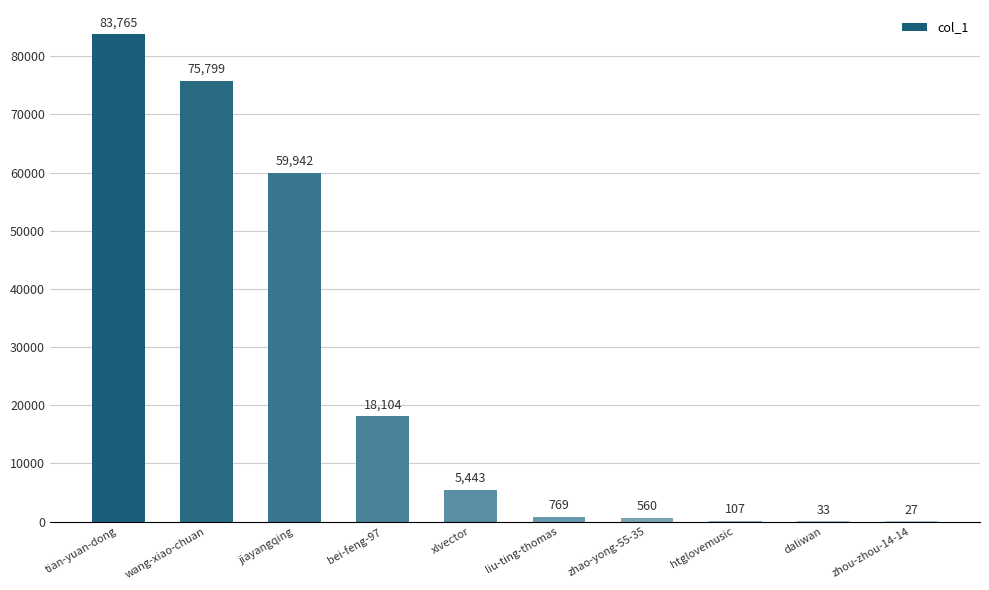

Reading left to right, extract all data points from this chart.

83765	75799	59942	18104	5443	769	560	107	33	27